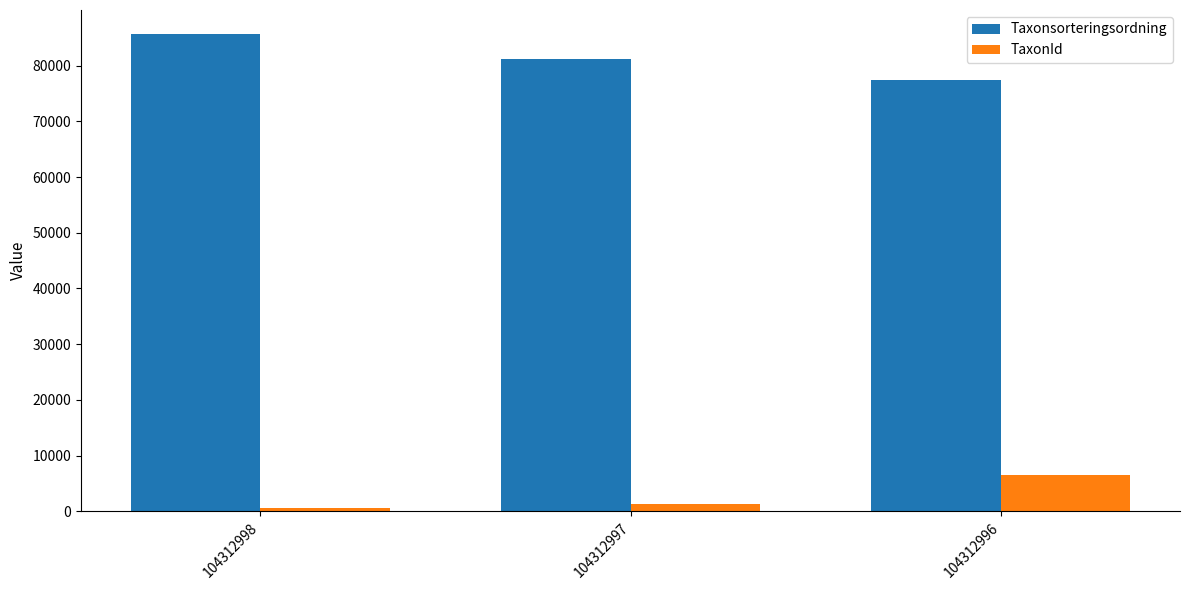

What are all the series names shown in the legend?

Taxonsorteringsordning, TaxonId